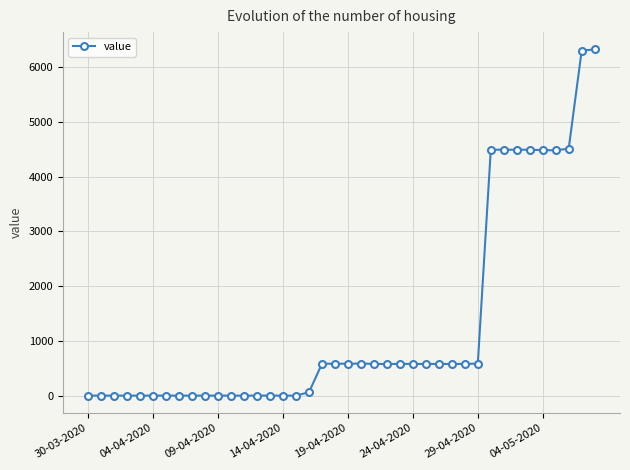

What is the value of the 25th point from the left?

580.3